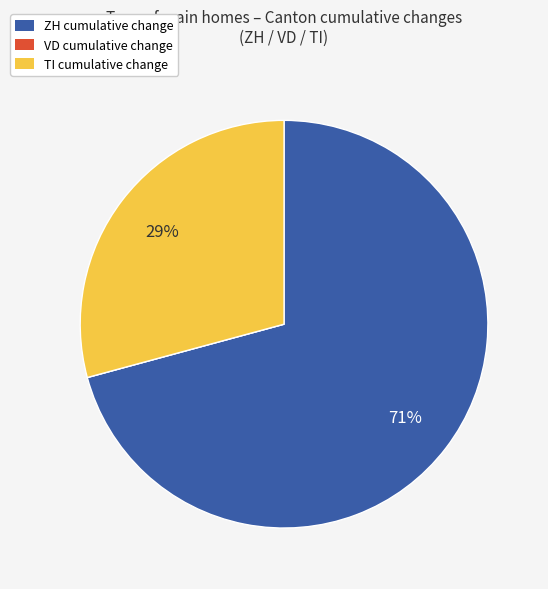

Does any single category account for the majority?

Yes